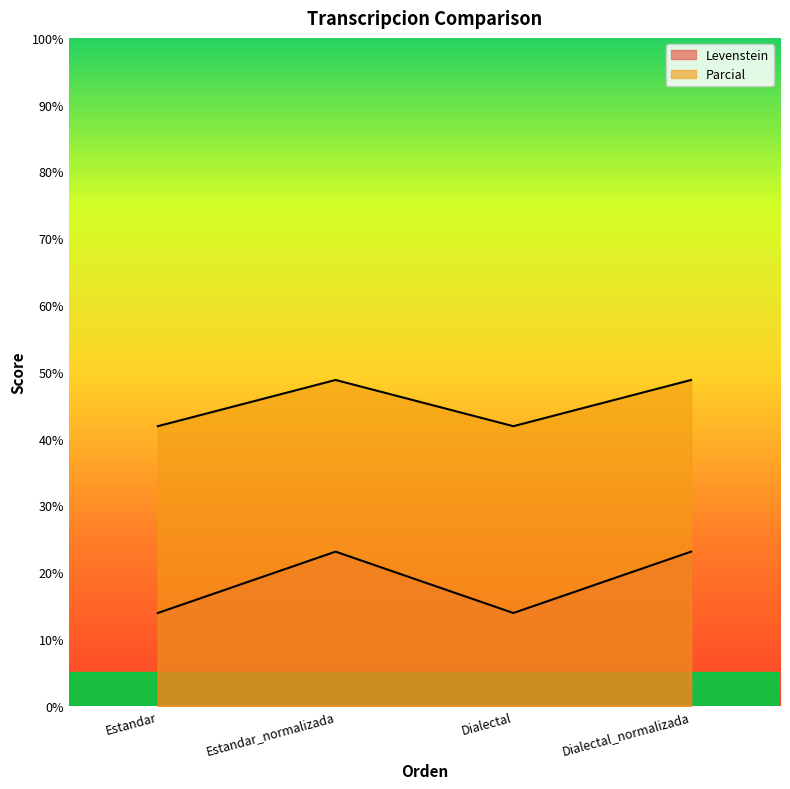

Reading right to left, extract all data points from this chart.

Levenstein: 23.1	13.9	23.1	13.9
Parcial: 48.8	41.9	48.8	41.9